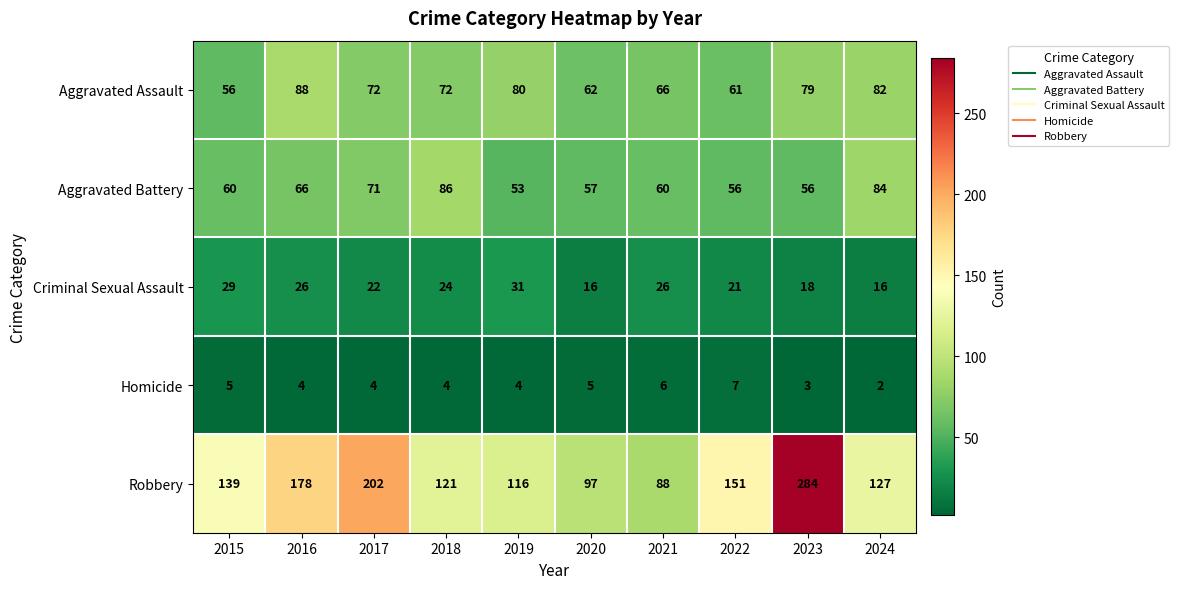

Which series changed the most between 2015 and 2020?

Robbery